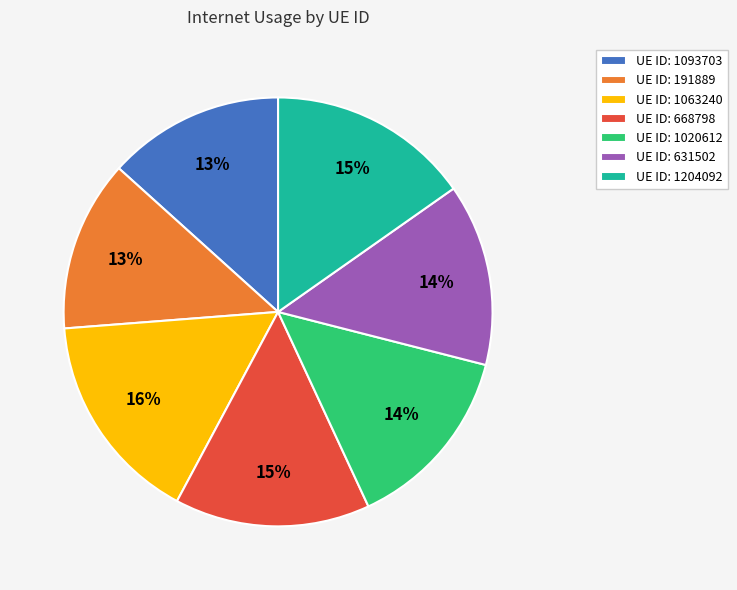

To the nearest percent, what is the difference between the largest and smallest slice percentages?

3%